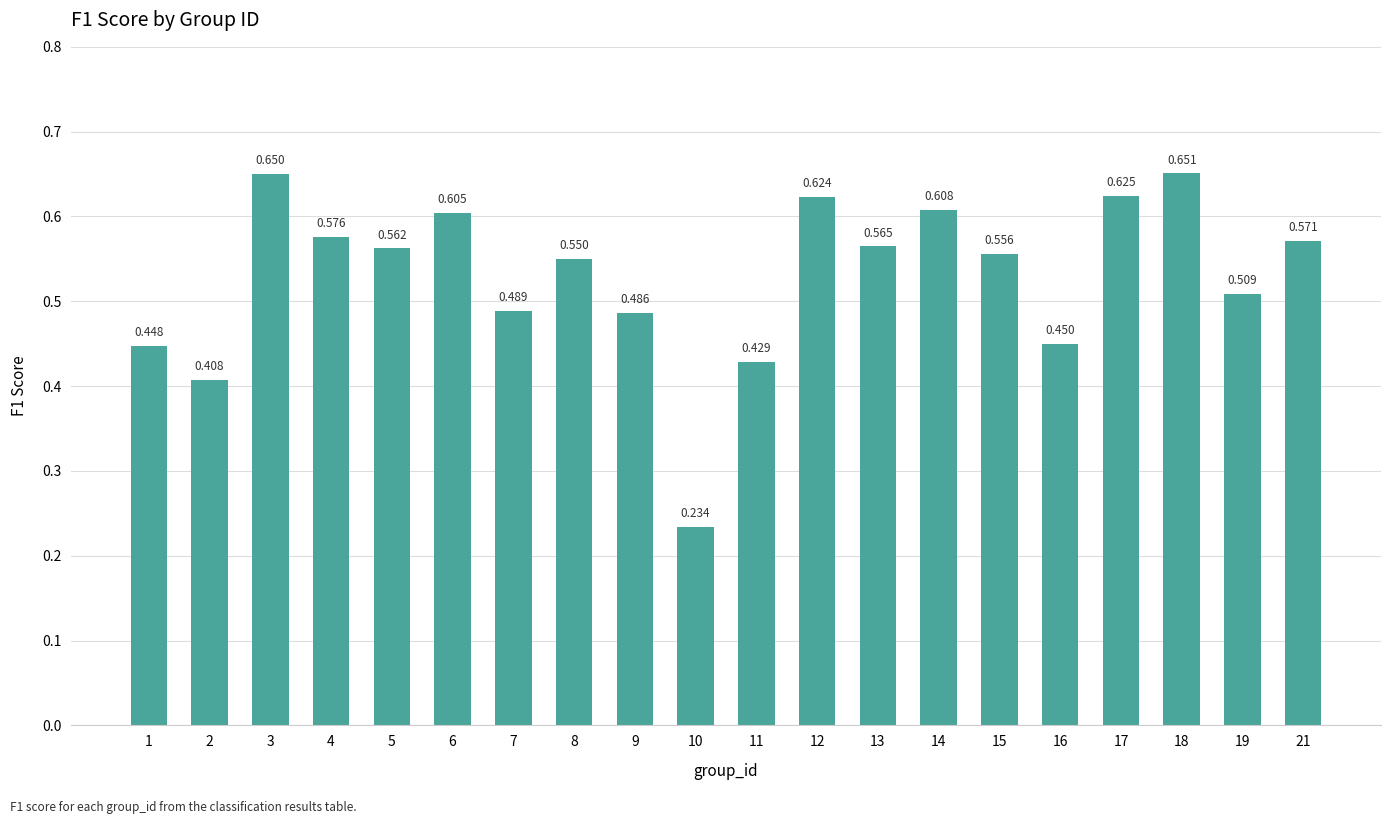

Does the chart contain any negative values?

No